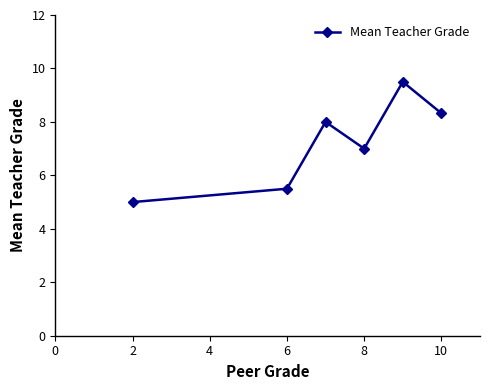

What is the average value?

7.2